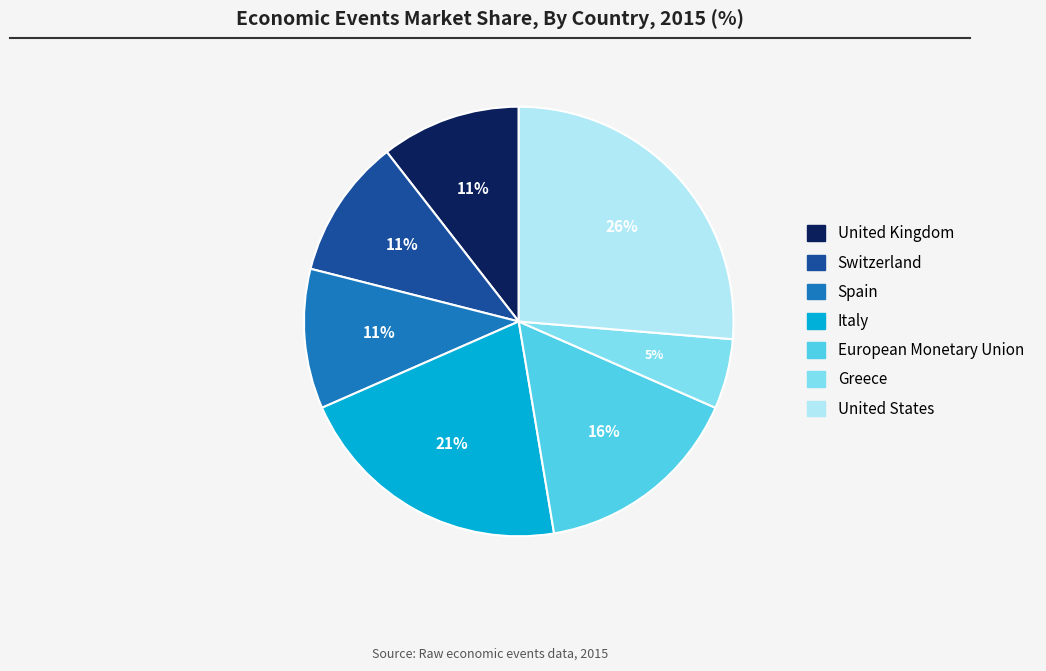

How many segments does this pie chart have?

7